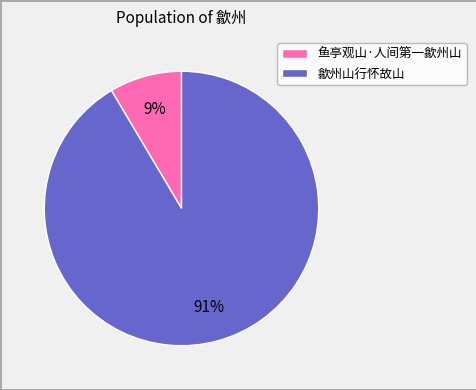

To the nearest percent, what portion does 歙州山行怀故山 represent?

91%